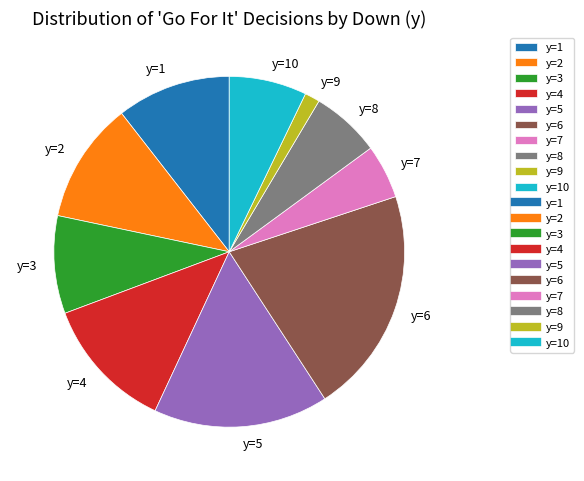

How many slices are in this pie chart?

10